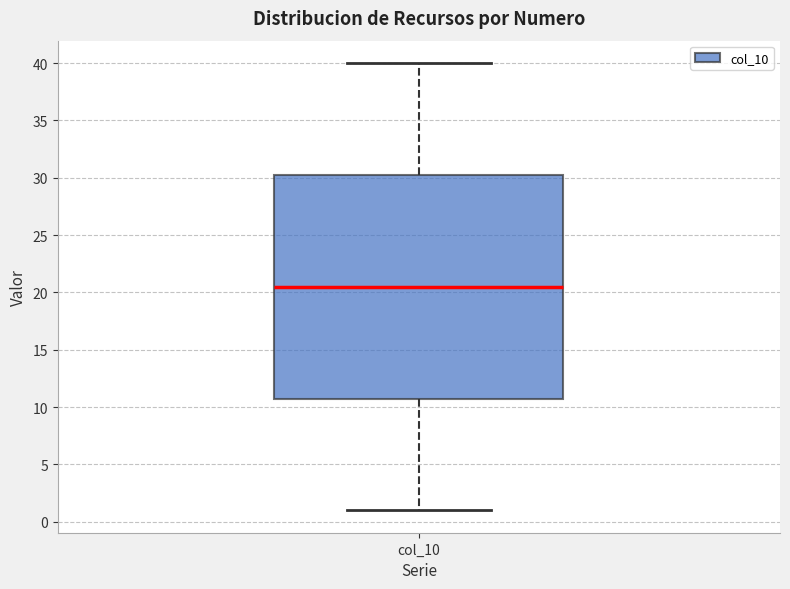

Transcribe this box plot: give where the median line is, the range the box spans, and where the two whiskers end, as read against the y-axis. The values are not printed on the chart, so give them approximately, as read against the axis.

median 20.5, box 11.0 to 30.5, whiskers 1.0 to 40.0